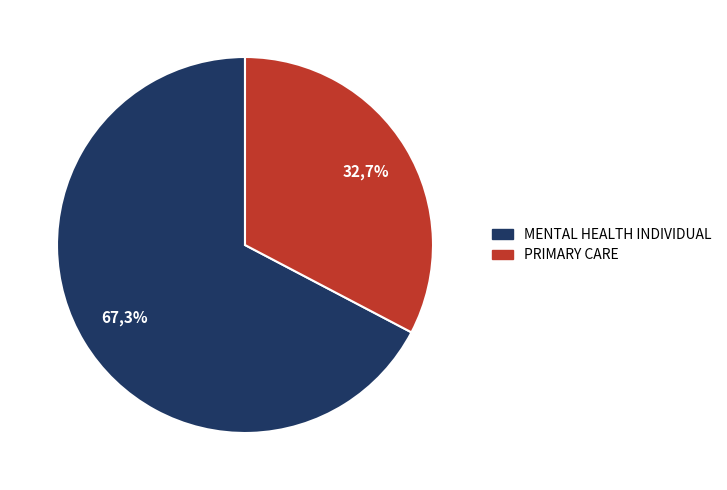

To the nearest percent, what portion does PRIMARY CARE represent?

33%